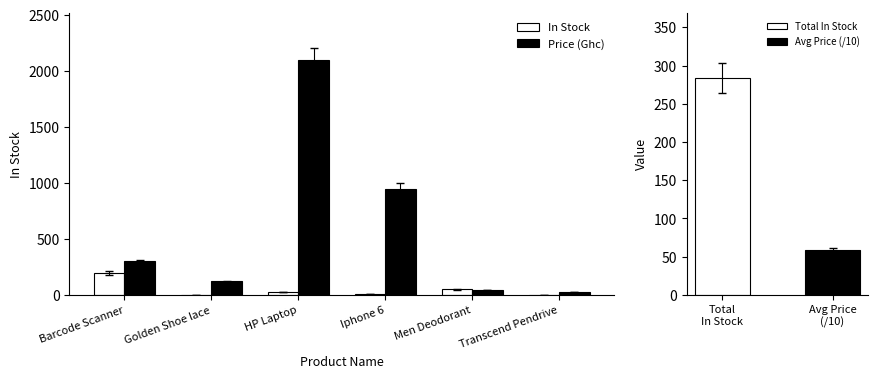

What is the smallest value displayed?

3